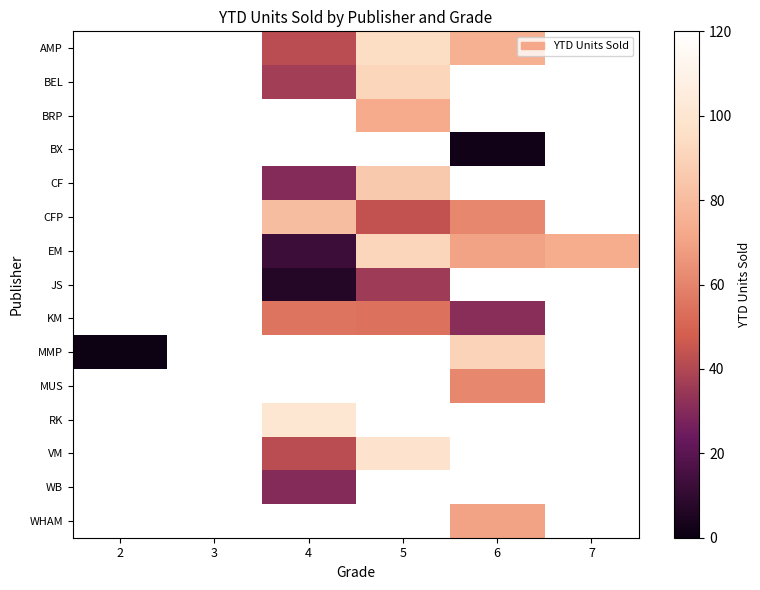

True or false: BEL has a value of 37.4 at 5.

False